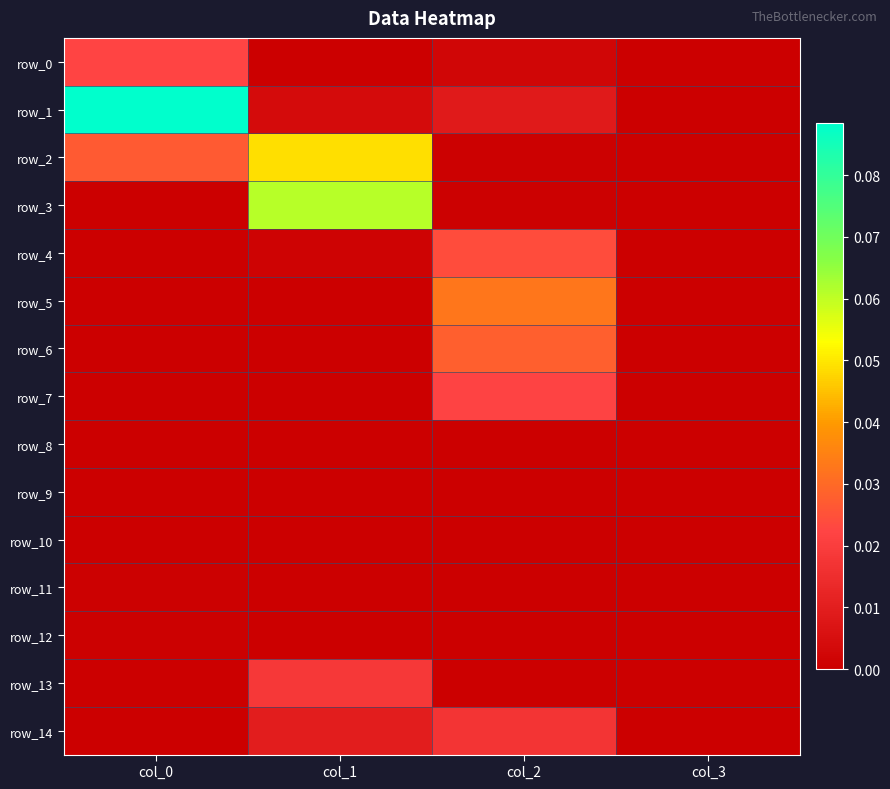

List the labels in order of row_9 value, smallest first.

col_0, col_1, col_2, col_3